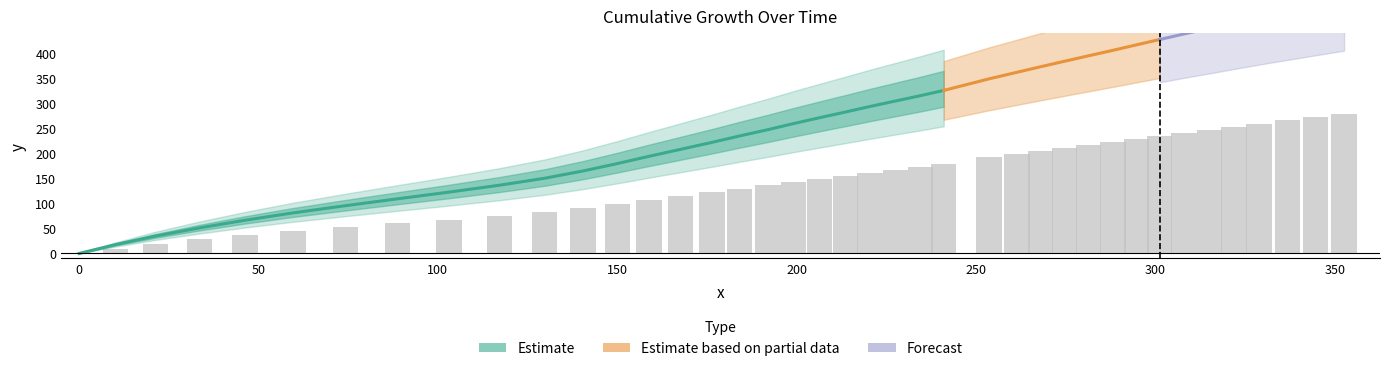

Approximately how many times larger is the value at 24 compared to 18?

1.3